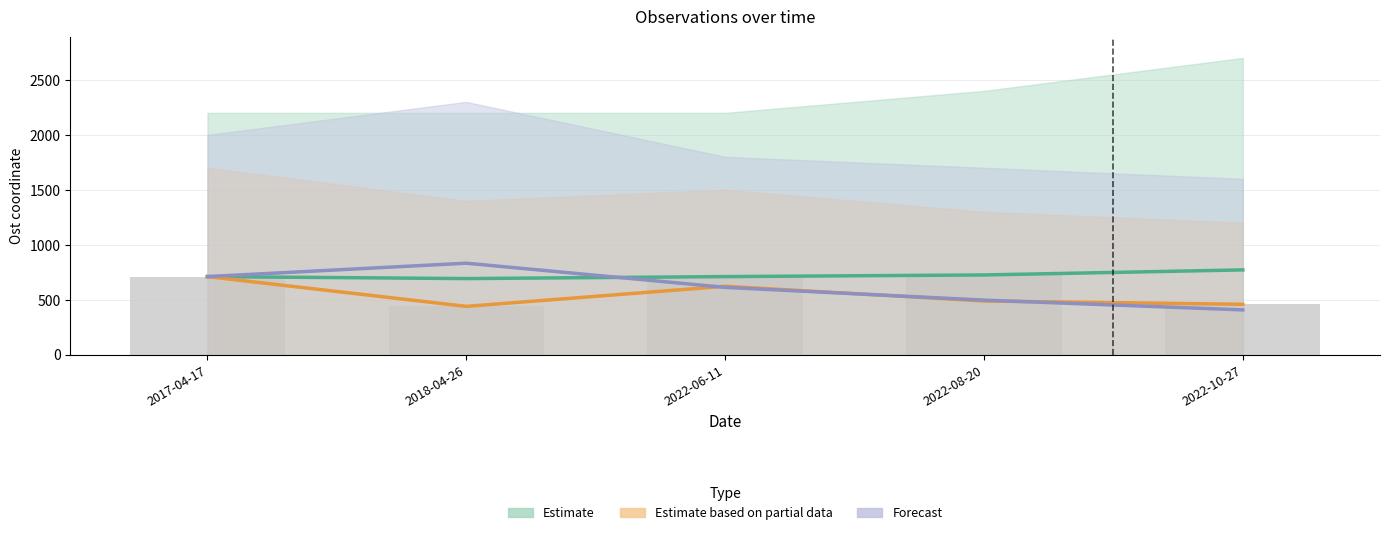

What value does the Estimate based on partial data series have at 2022-08-20, to the nearest 5?

490